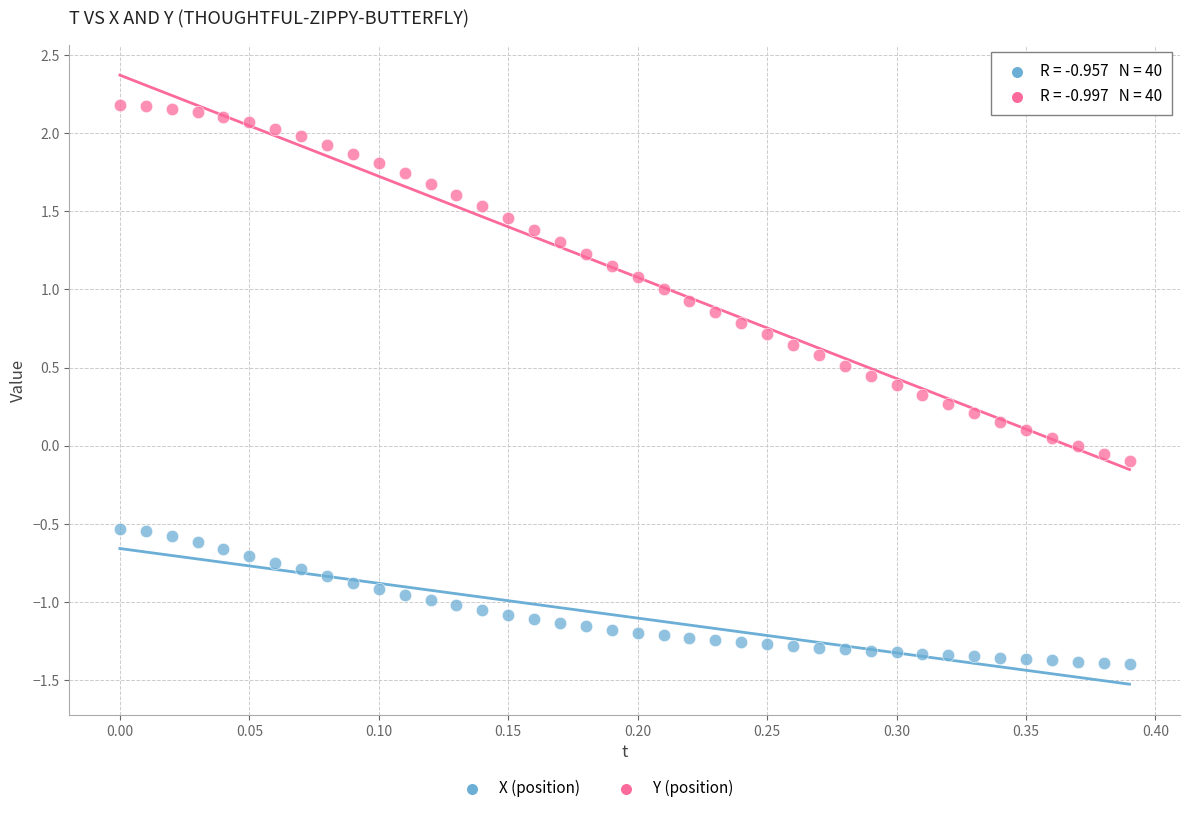

Across all data points, what is the range of Y values (max minus min)?

3.6